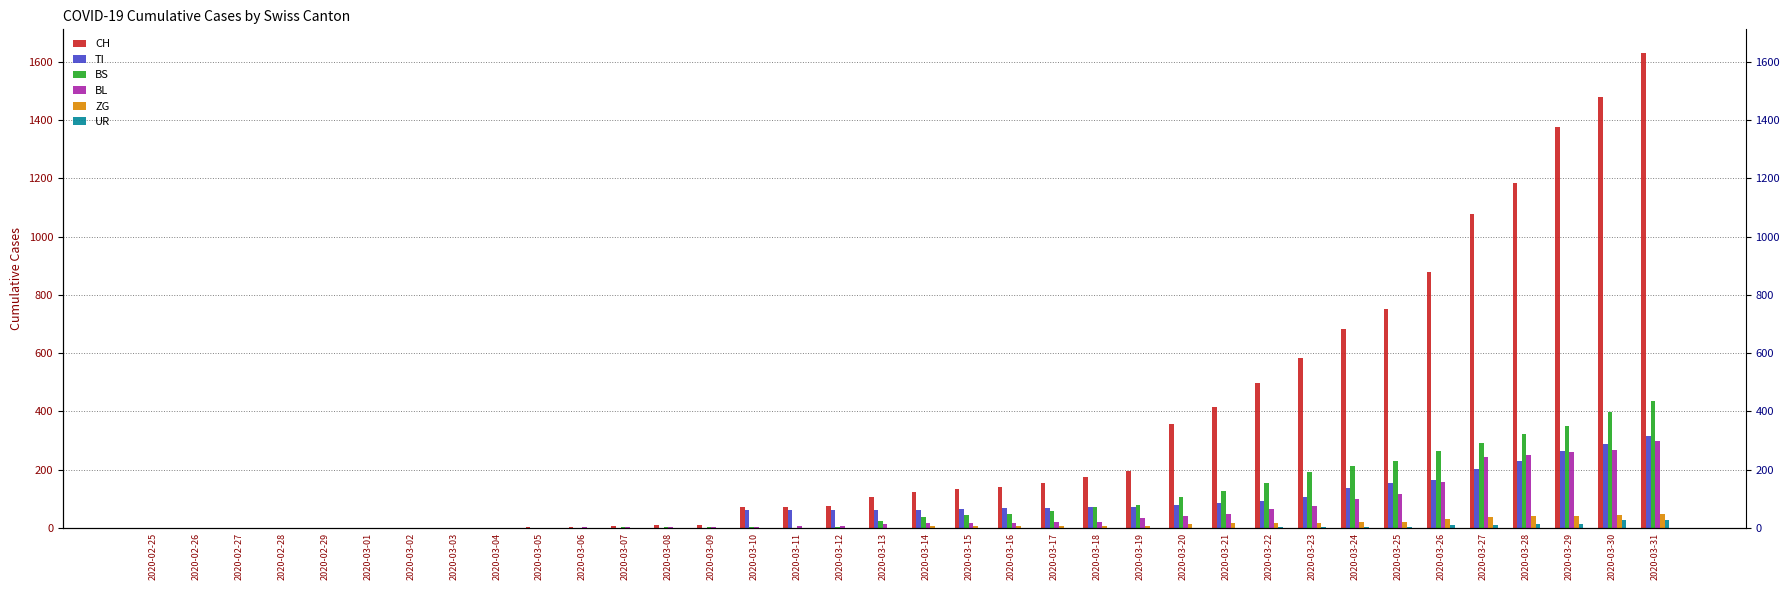

Which category has the lowest value in the ZG series?

2020-02-25